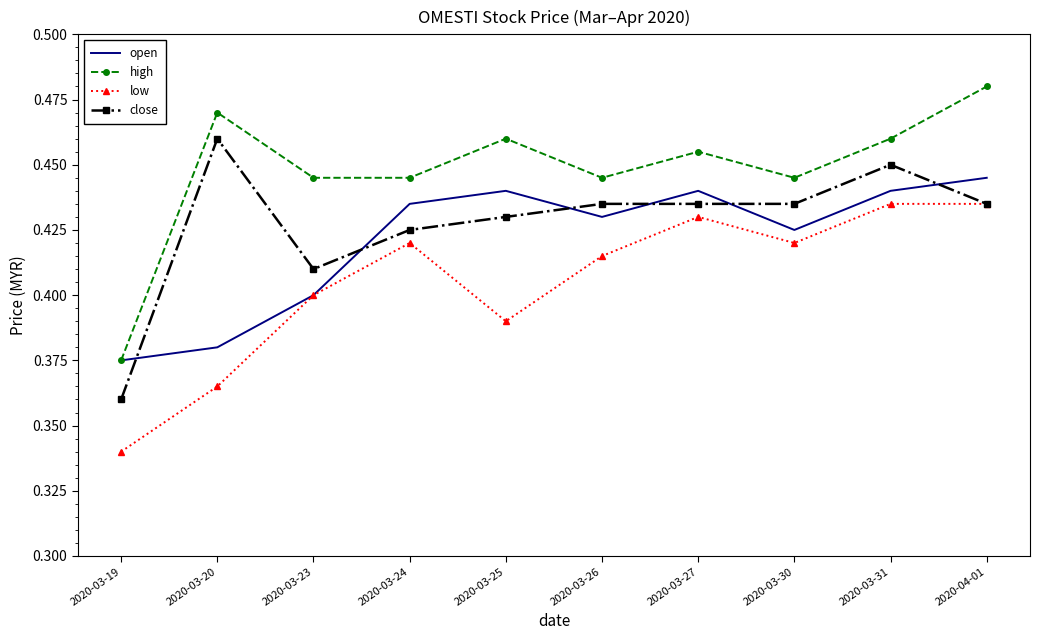

What is the sum of all close values?

4.3